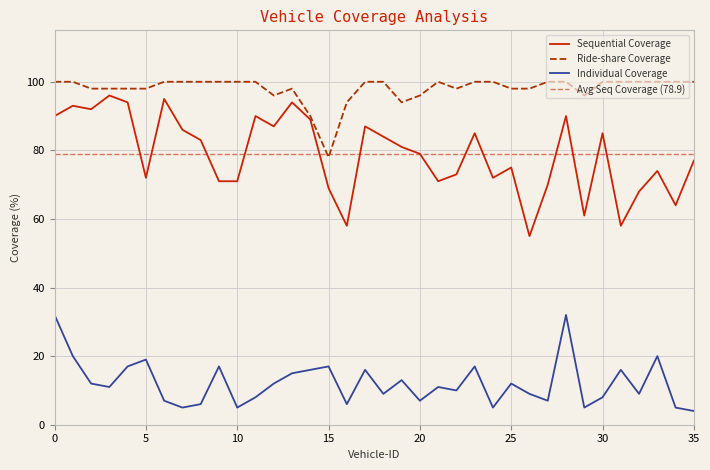

Where is the first local minimum for Individual Coverage?

3